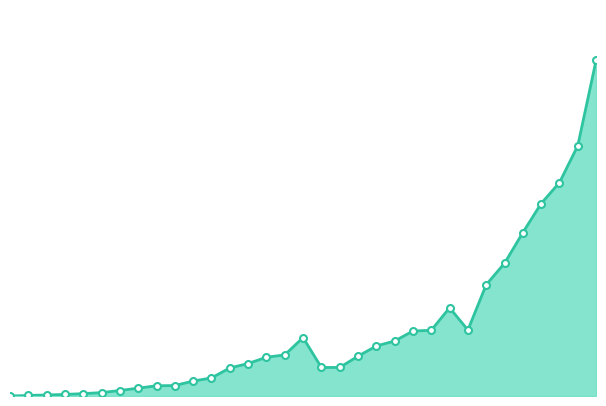

What is the label of the 26th point from the right?

2020-03-09